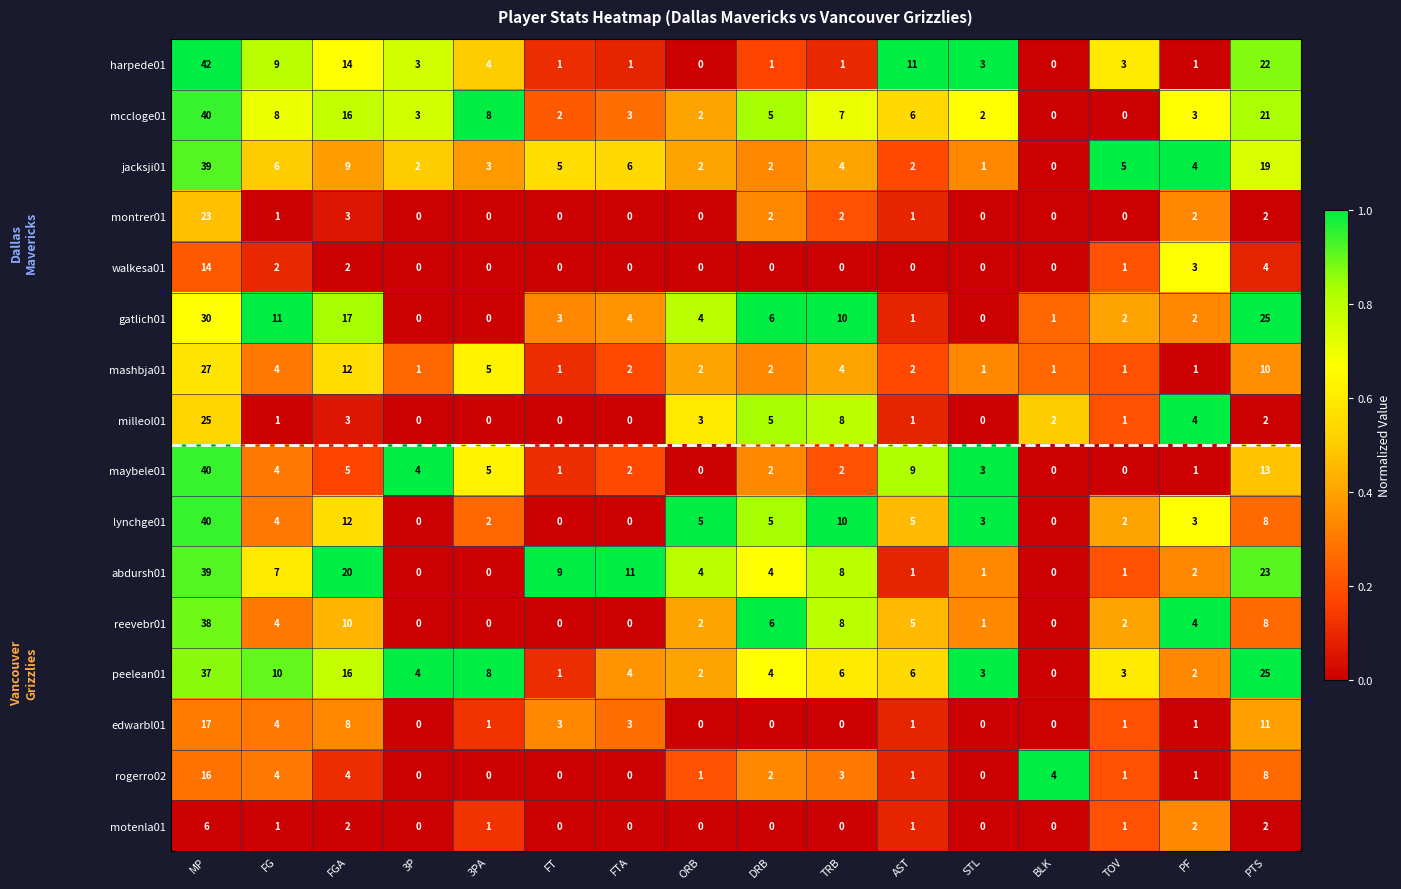

What is the difference between the maximum and minimum values in the reevebr01 series?

38